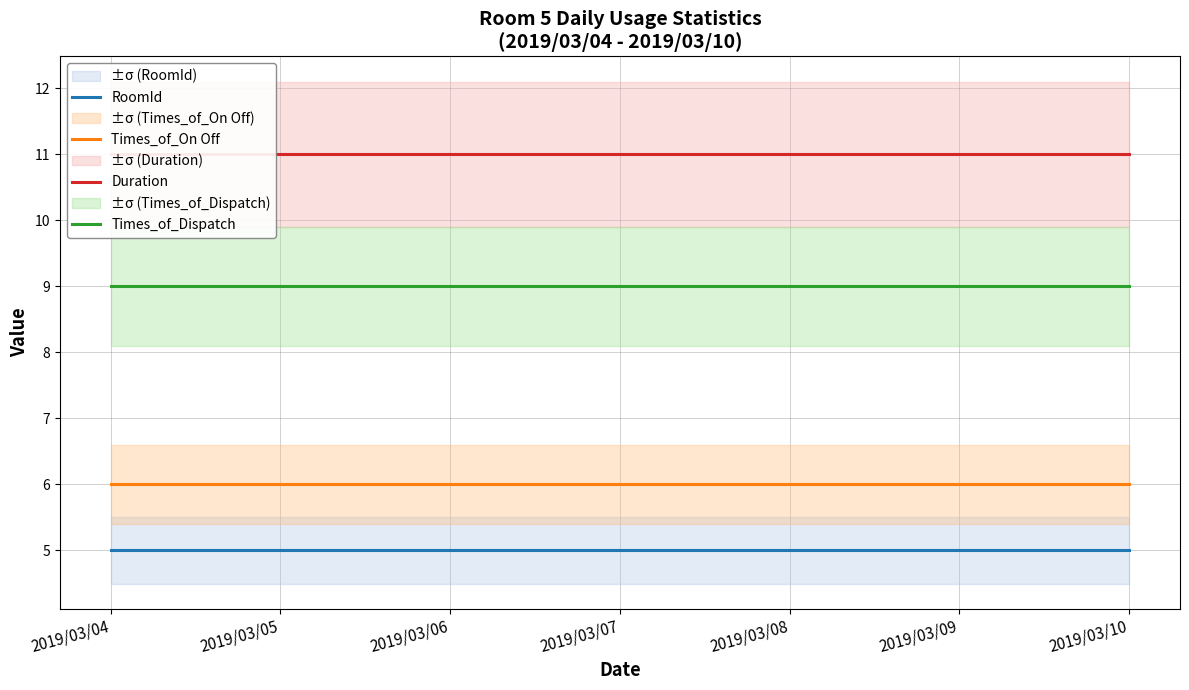

Which series has the largest total across all categories?

Duration